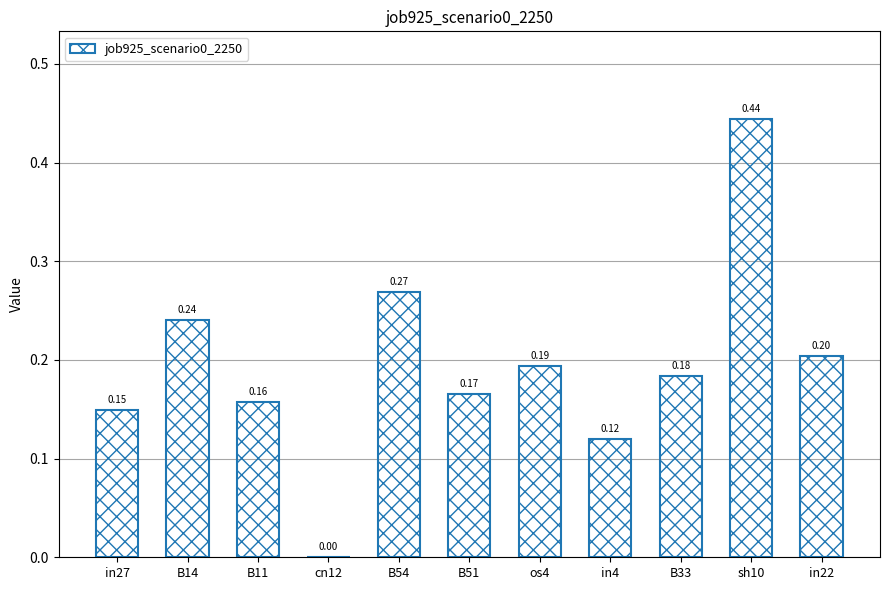

What is the sum of the values at B54 and sh10?

0.7